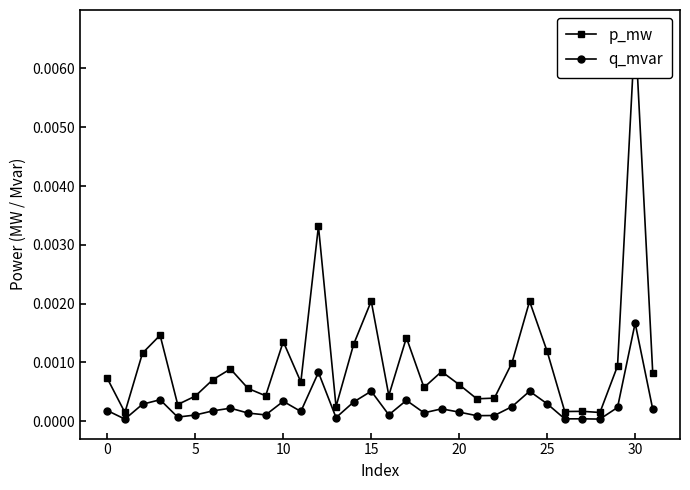

True or false: p_mw and q_mvar cross at least once.

False